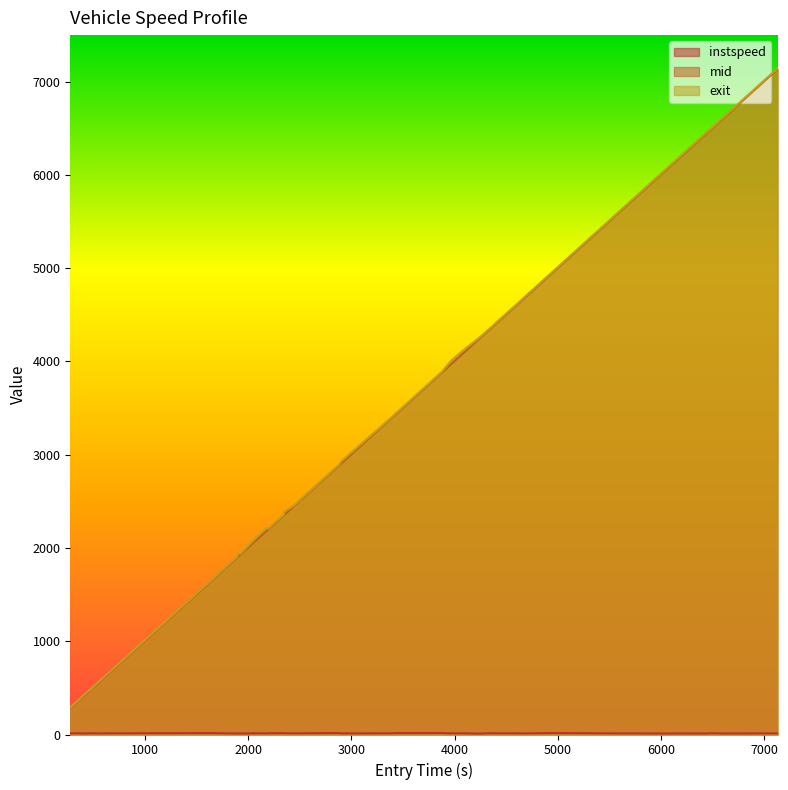

Which series changed the most between 1893.4066708313906 and 3966.1941189092945?

exit